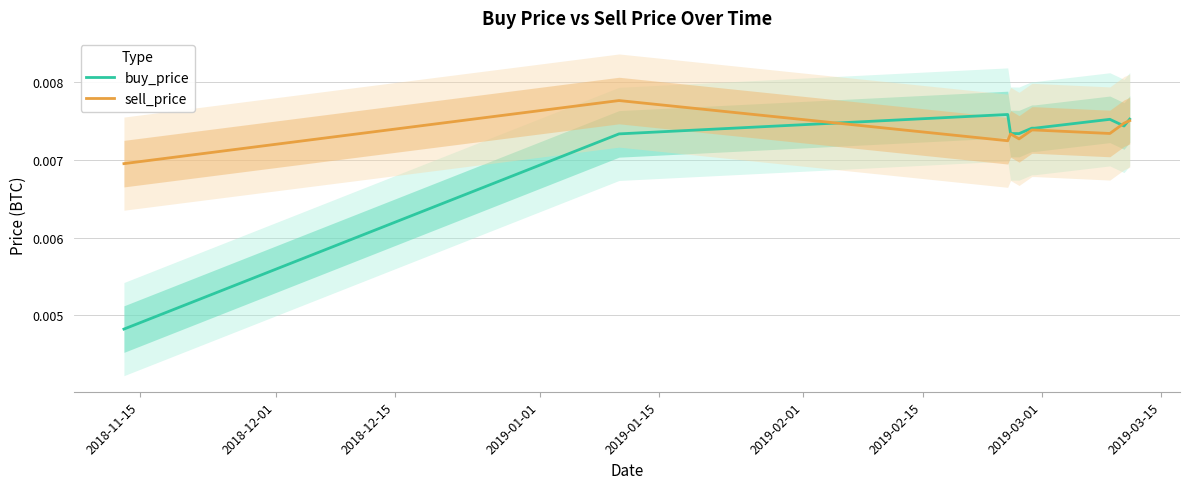

In sell_price, how many points are lower than both neighbors (excluding endpoints)?

3